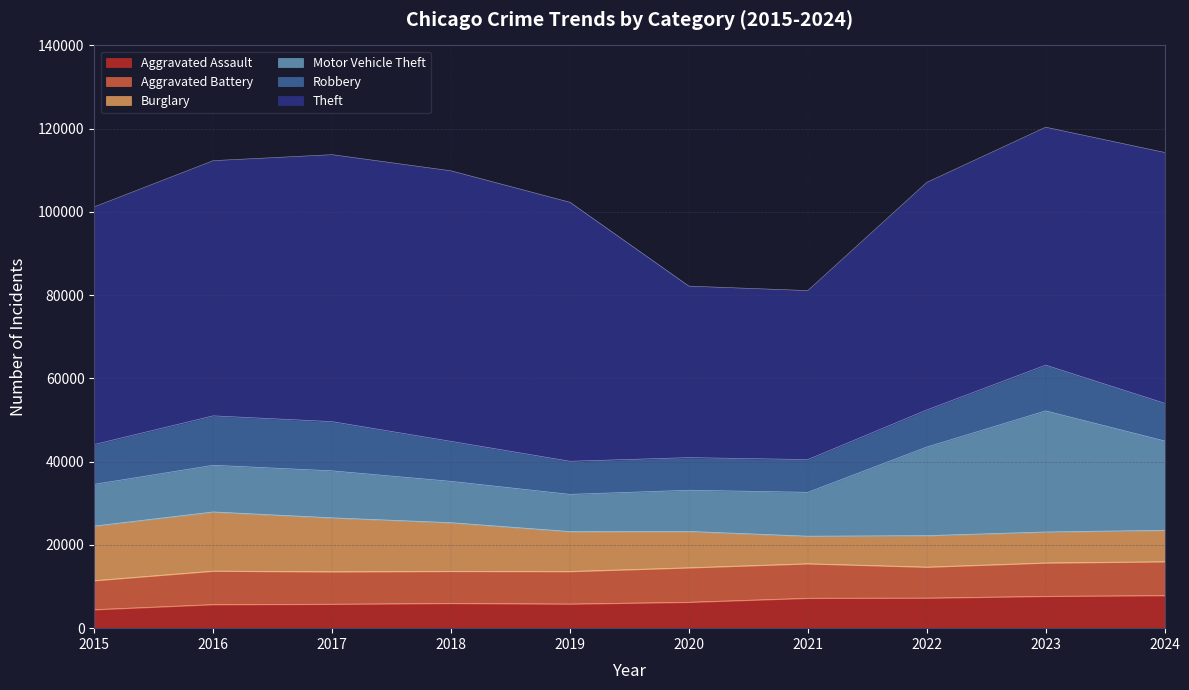

How many categories are shown in the chart?

10